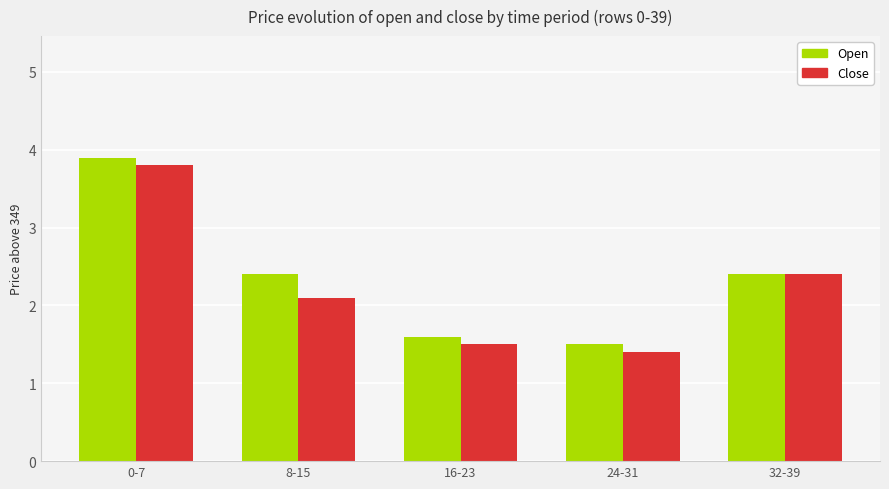

How many bars are there in each group?

2